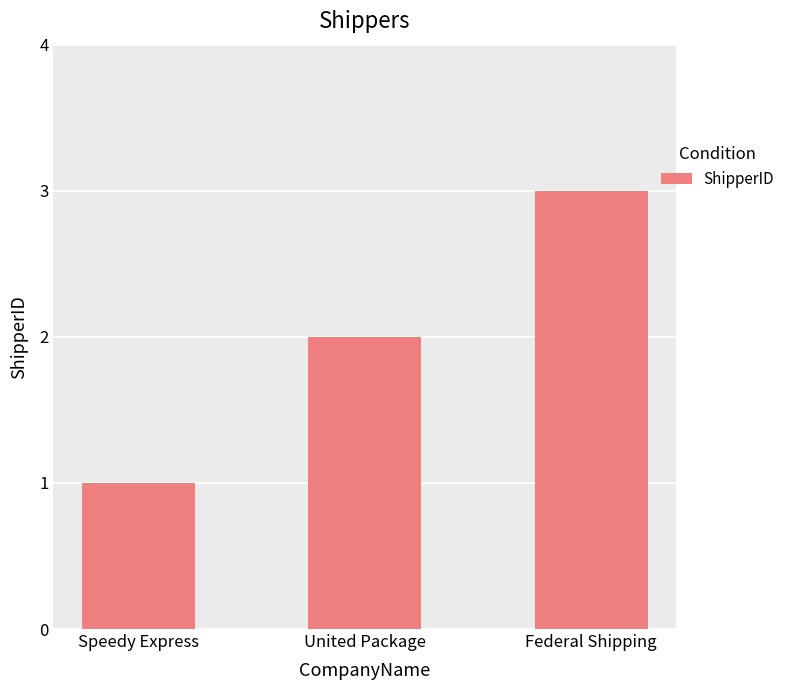

Are the bars horizontal?

No